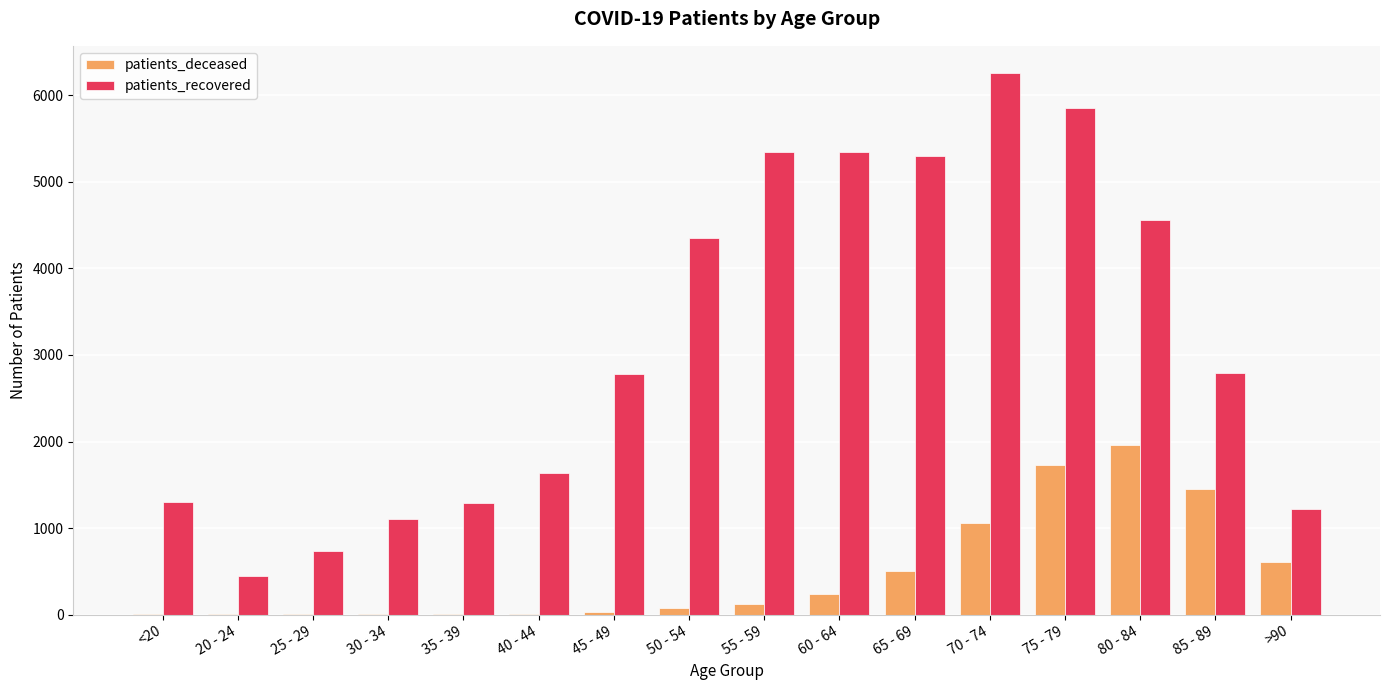

Where does the patients_recovered series first go above 2794?

50 - 54